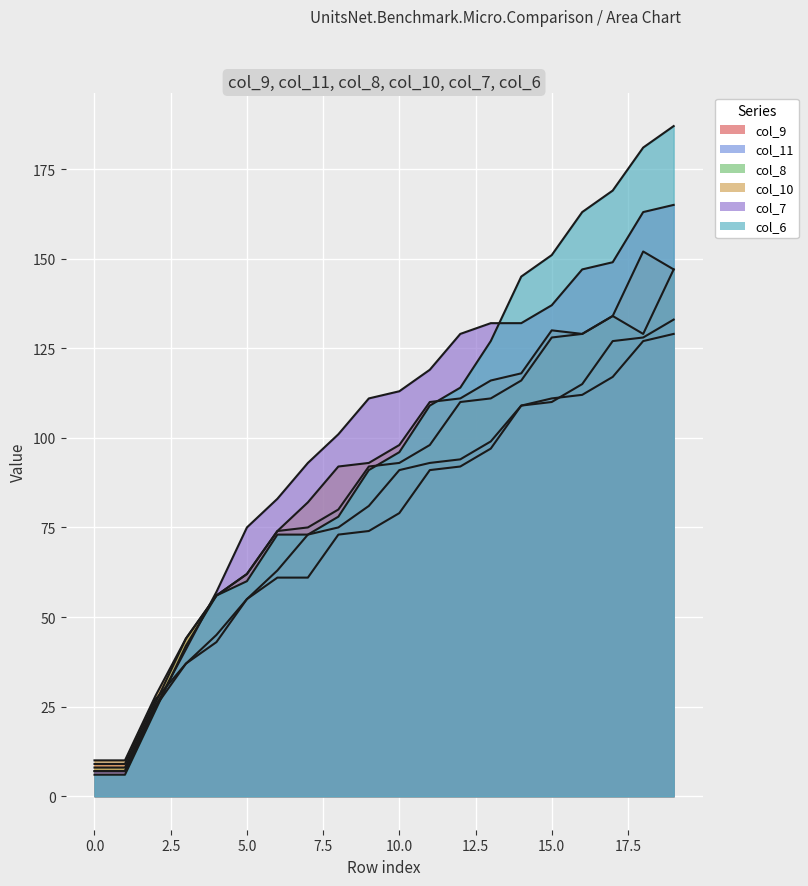

What are all the series names shown in the legend?

col_9, col_11, col_8, col_10, col_7, col_6